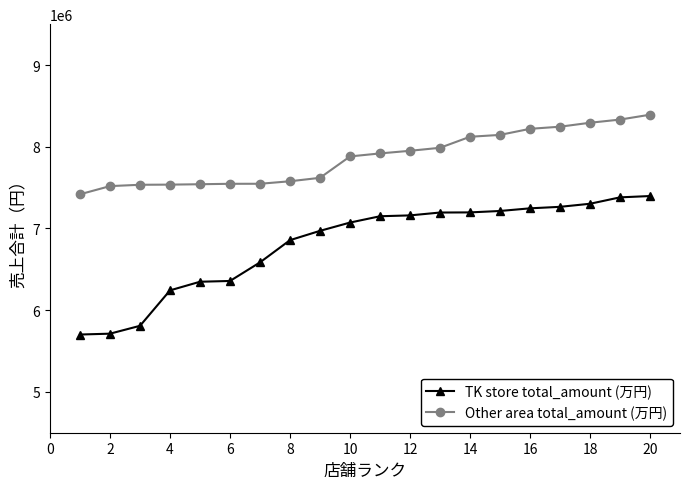

True or false: Other area total_amount (万円) and TK store total_amount (万円) cross at least once.

False